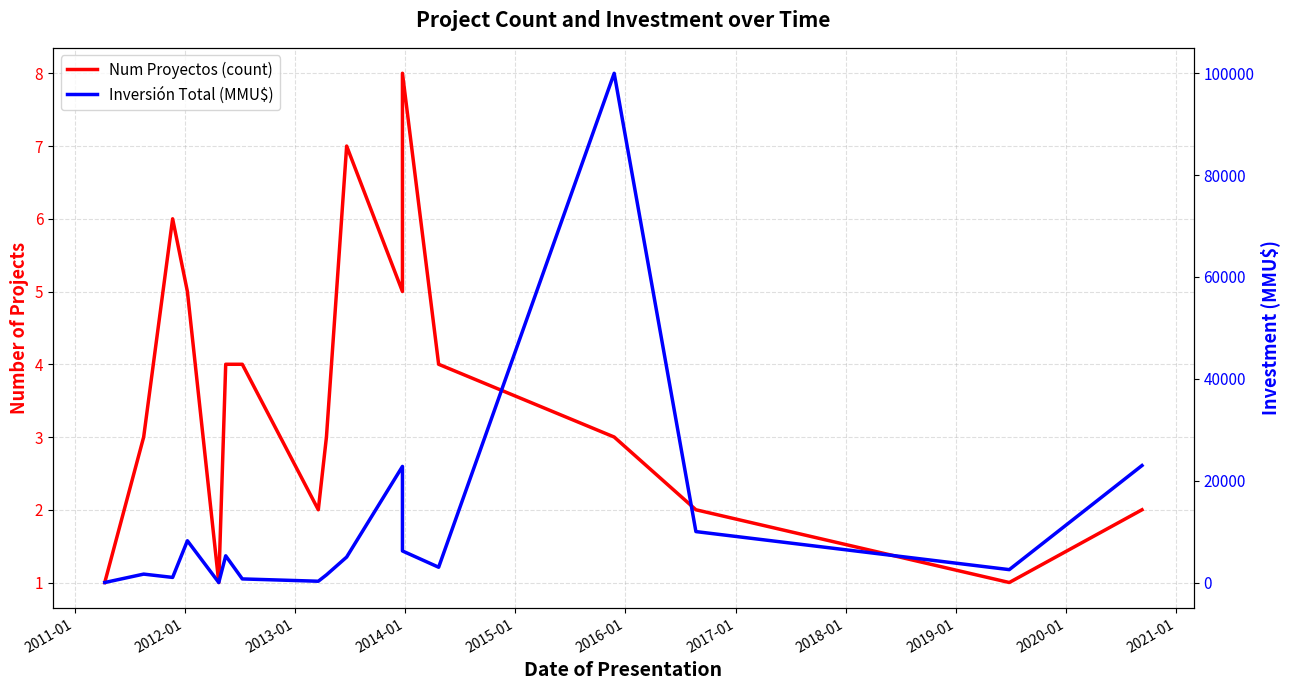

After their last crossing, which series has the higher values: Inversión Total (MMU$) or Num Proyectos (count)?

Inversión Total (MMU$)